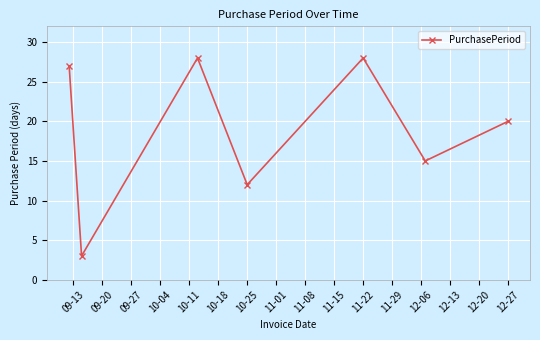

What is the minimum value shown in the chart?

3